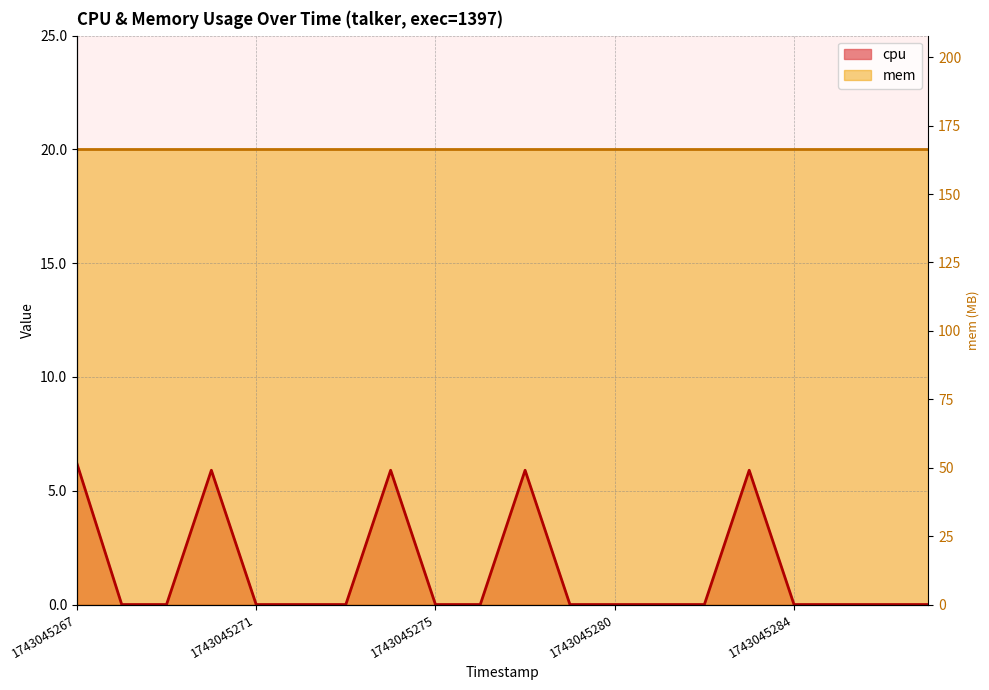

Count the number of values greater than 0.

5